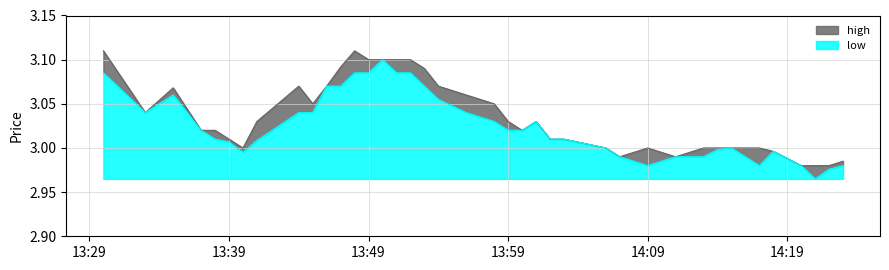

In high, how many points are higher than both neighbors (excluding endpoints)?

5